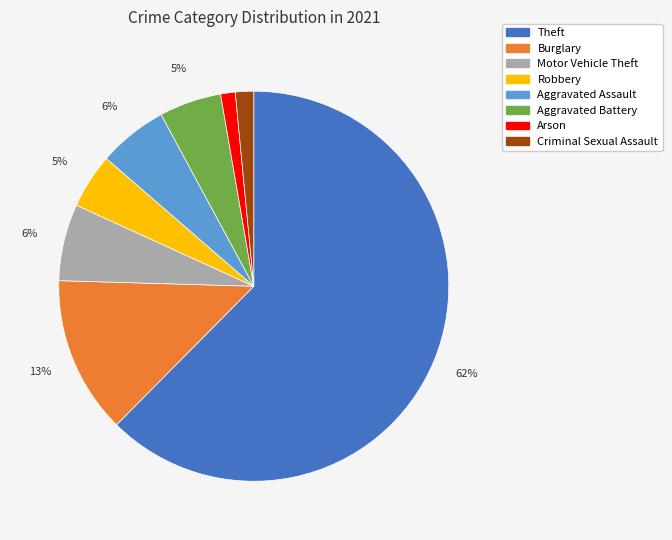

Does Theft represent more than half of the total?

Yes